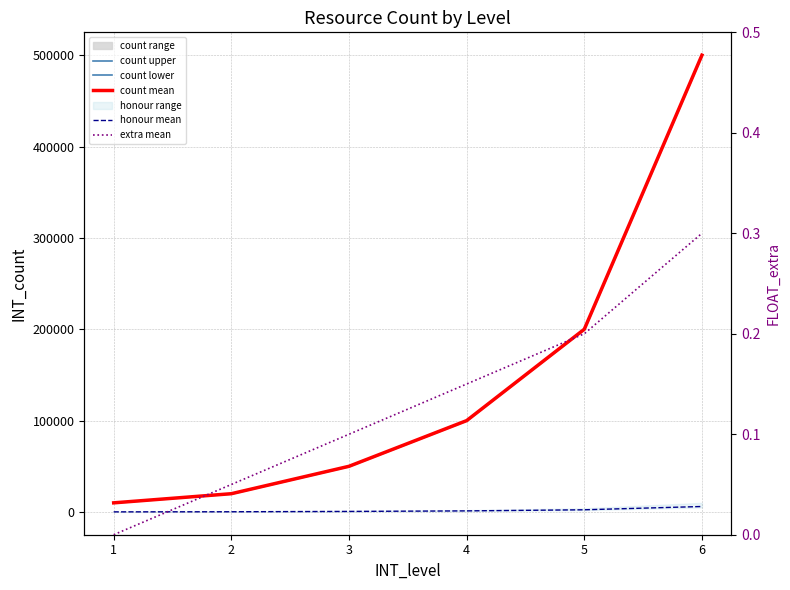

What is the difference between the maximum and second lowest values in the count lower series?

480000.0